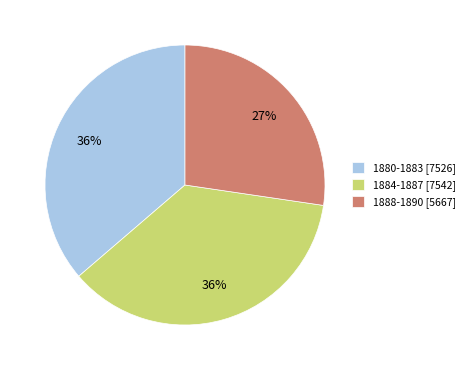

Is it true that 1884-1887 [7542] is 36% of the pie?

True